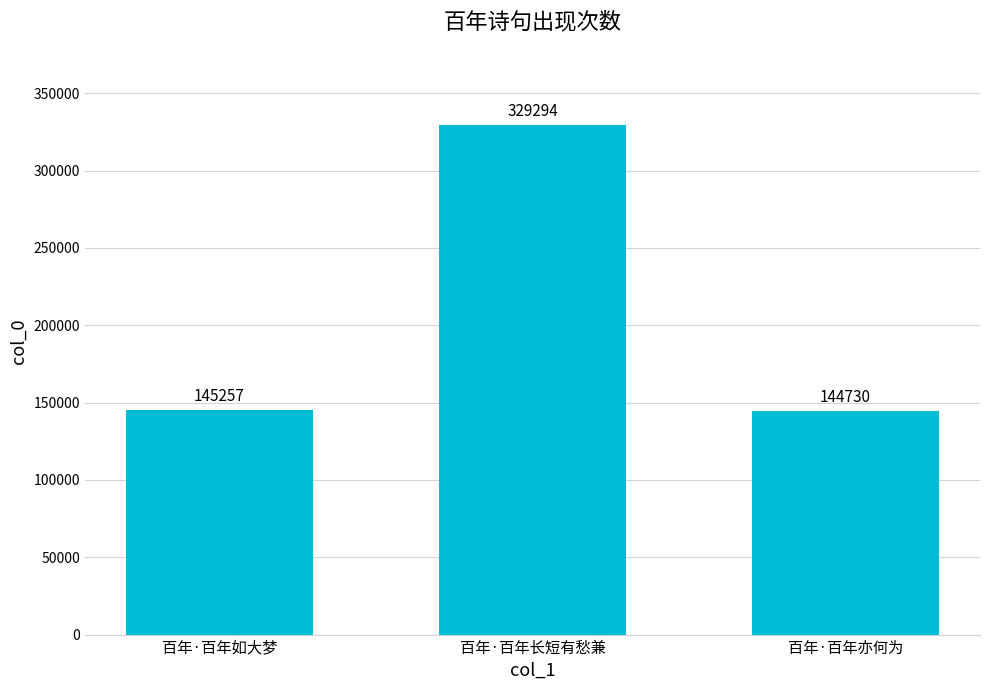

Rank the categories by value from lowest to highest.

百年·百年亦何为, 百年·百年如大梦, 百年·百年长短有愁兼